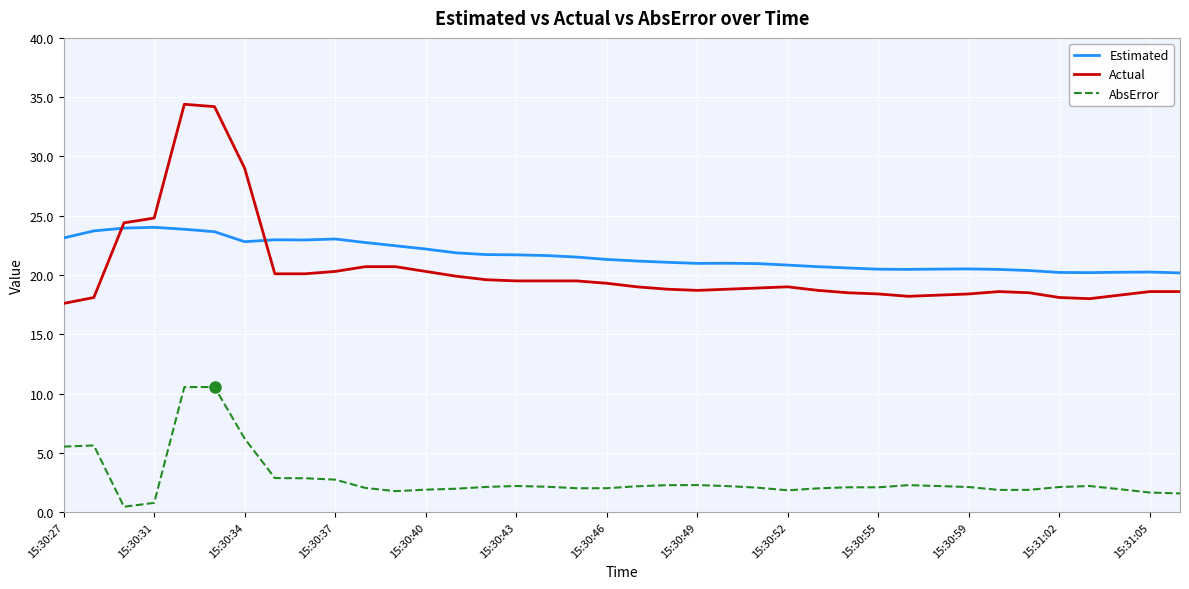

Which series has the widest spread of values?

Actual